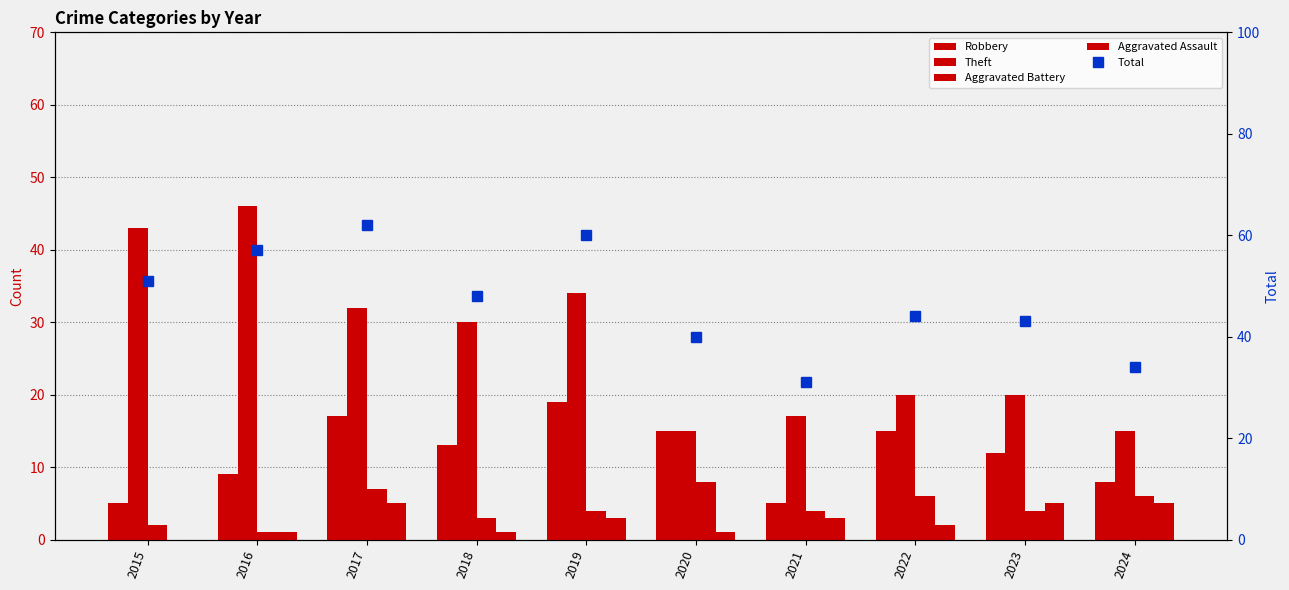

Reading left to right, transcribe all the data shown in this chart.

Robbery: 2015=5	2016=9	2017=17	2018=13	2019=19	2020=15	2021=5	2022=15	2023=12	2024=8
Theft: 2015=43	2016=46	2017=32	2018=30	2019=34	2020=15	2021=17	2022=20	2023=20	2024=15
Aggravated Battery: 2015=2	2016=1	2017=7	2018=3	2019=4	2020=8	2021=4	2022=6	2023=4	2024=6
Aggravated Assault: 2015=0	2016=1	2017=5	2018=1	2019=3	2020=1	2021=3	2022=2	2023=5	2024=5
Total: 2015=51	2016=57	2017=62	2018=48	2019=60	2020=40	2021=31	2022=44	2023=43	2024=34